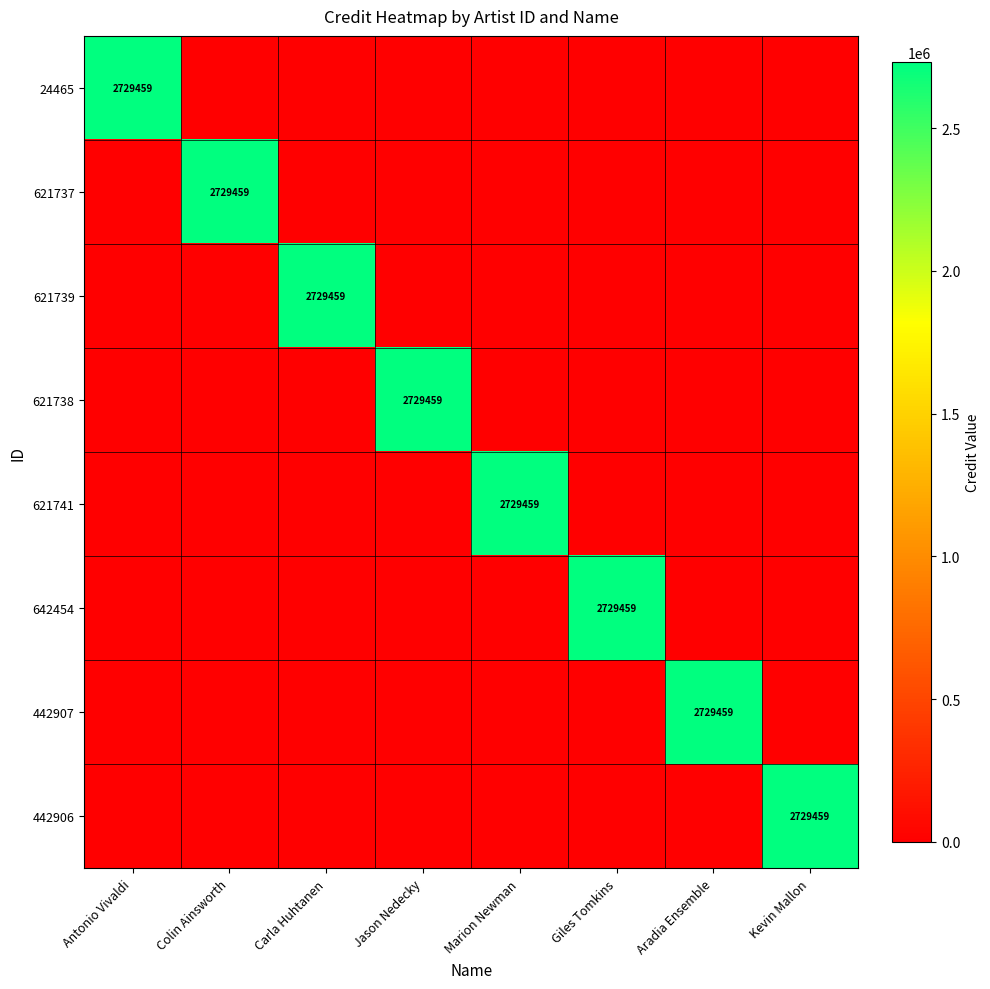

Which series has the largest range (max minus min)?

24465